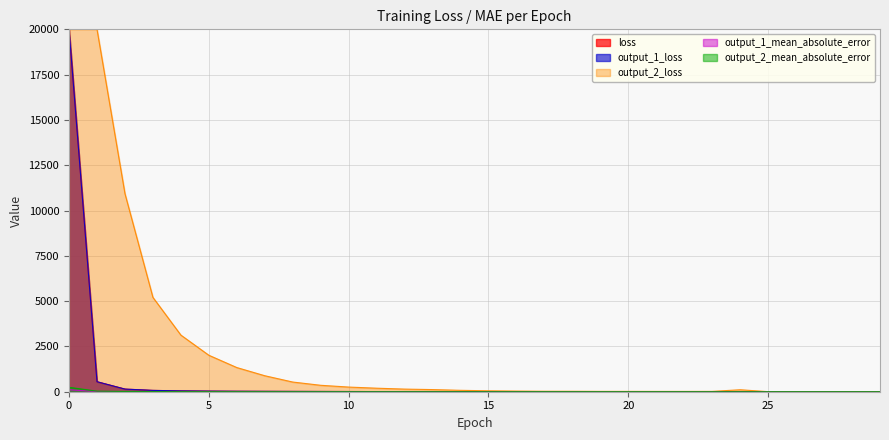

What is the value of the output_2_loss point at the 15th from the left?

1.7